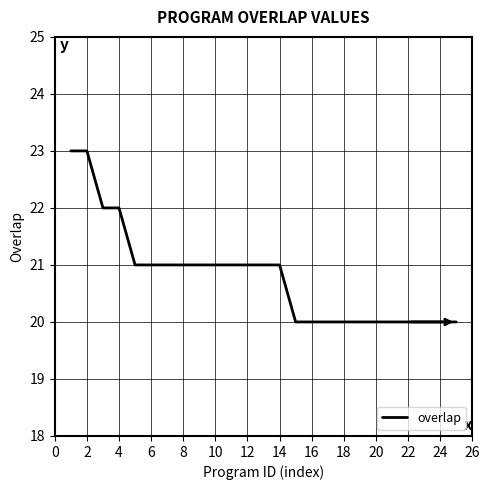

What is the difference between the second highest and second lowest values?

3